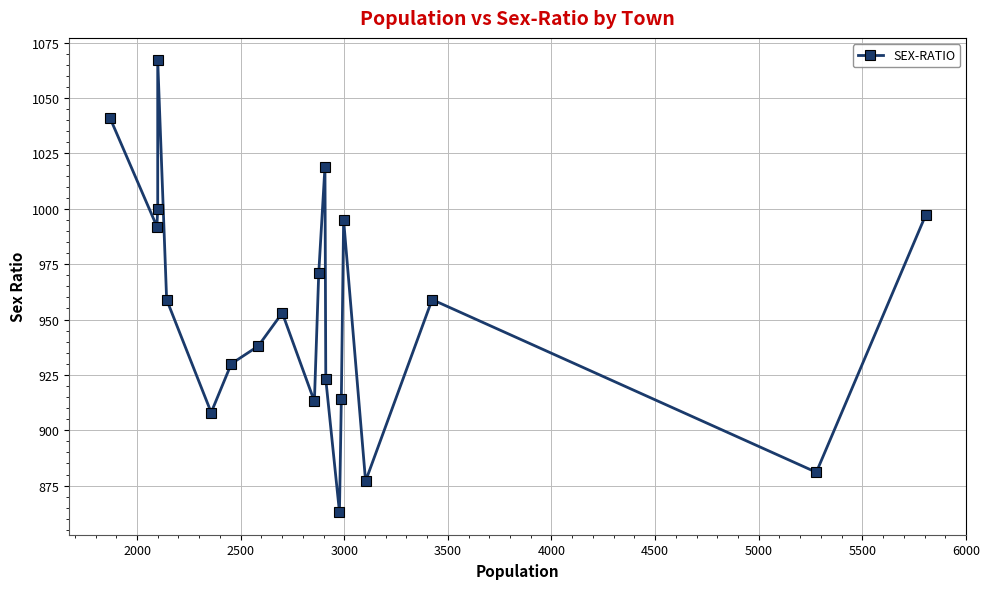

Count the number of data series in this chart.

1